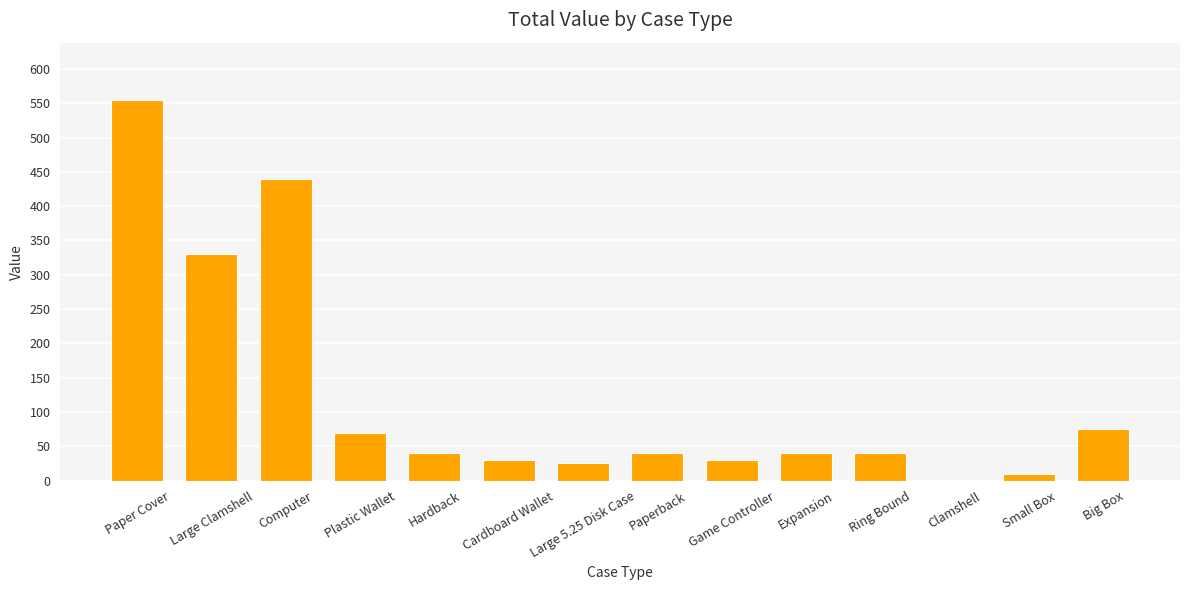

Reading left to right, transcribe all the data shown in this chart.

555	330	440	70	40	30	25	40	30	40	40	0	10	75